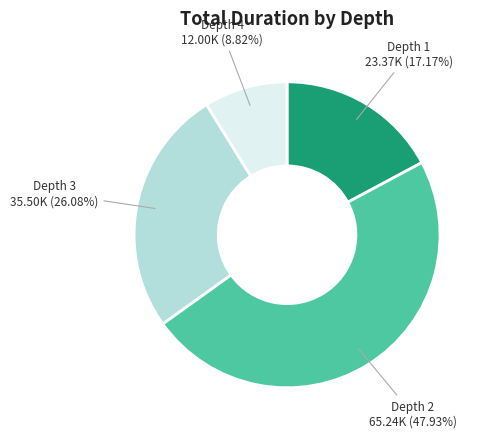

To the nearest percent, what percentage of the pie is Depth 3?

26%